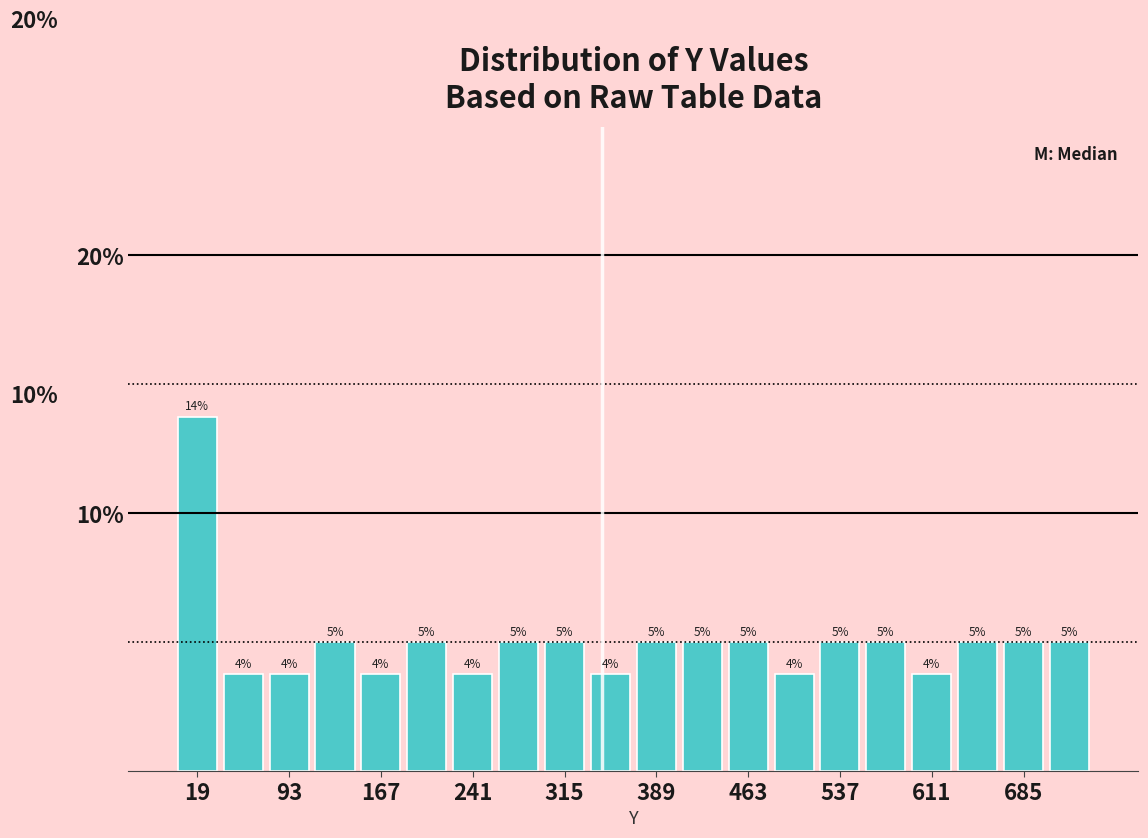

Around what value on the x-axis is the tallest bar? Give the approximate position of its centre, as read against the axis.

20